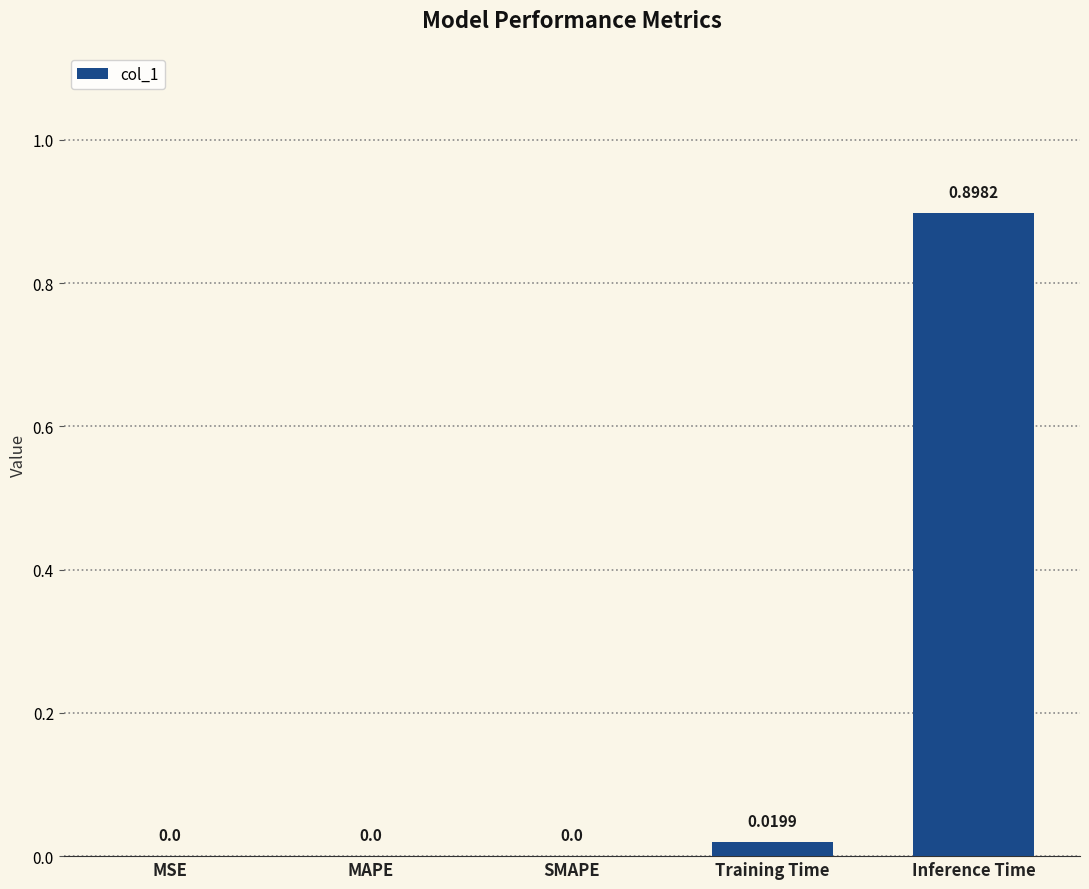

Which label corresponds to the largest value in the chart?

Inference Time